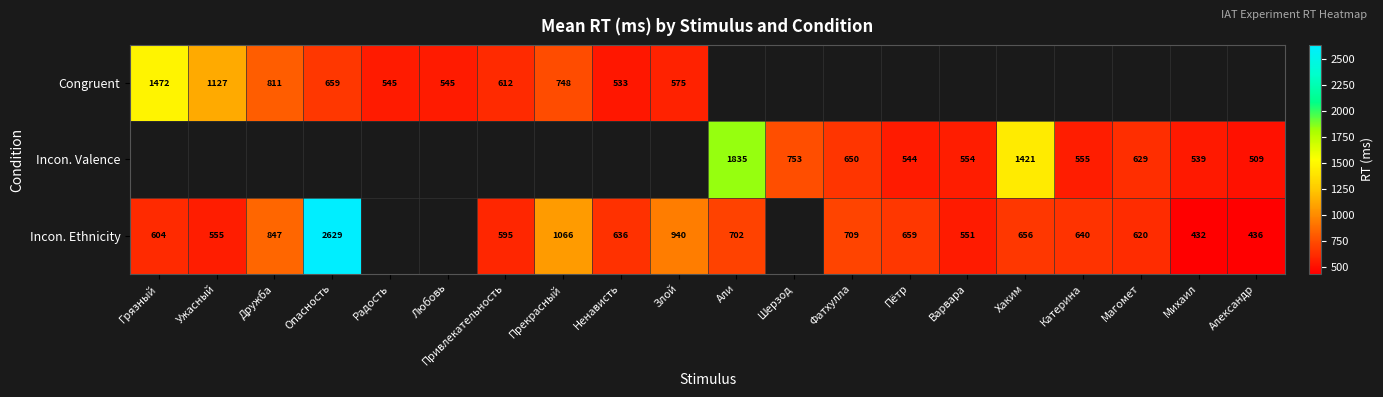

At how many categories does at least one series exceed 768?

8